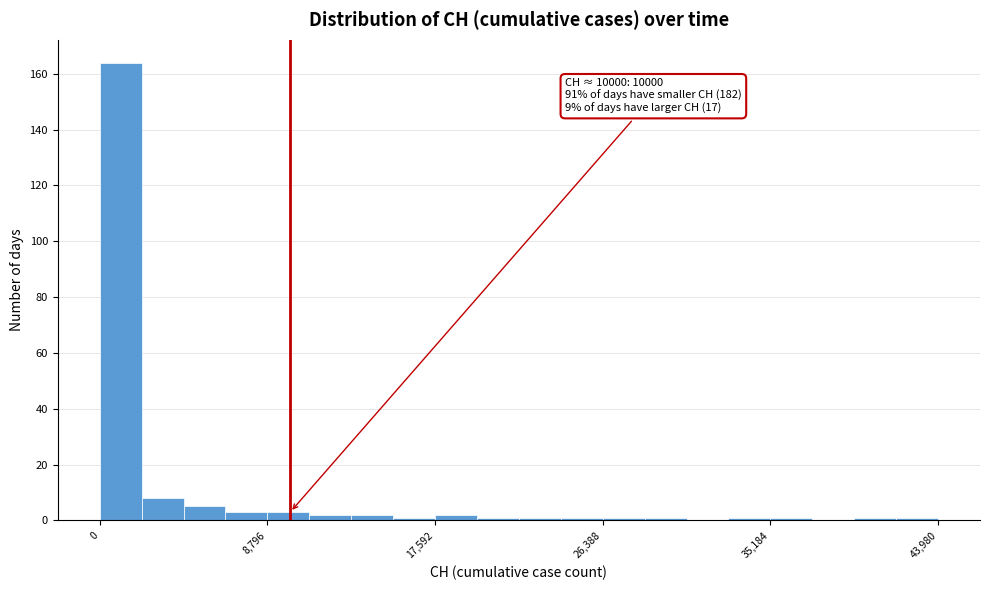

Around what value on the x-axis is the tallest bar? Give the approximate position of its centre, as read against the axis.

1000